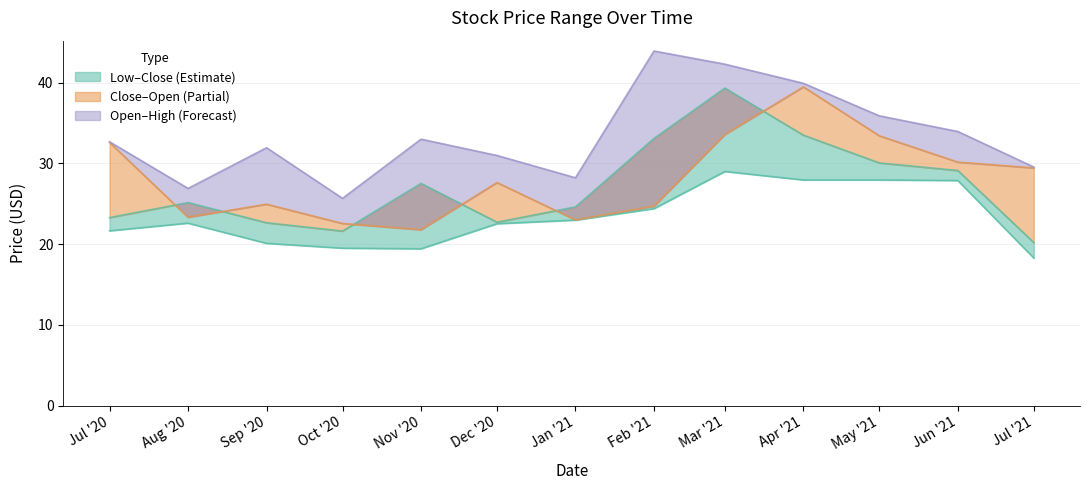

At Apr '21, list the series in order from largest to smallest.

High, Open, Close, Low